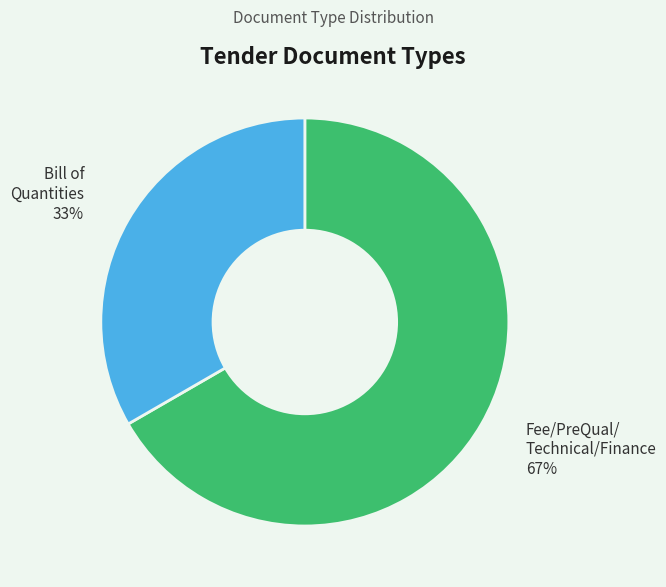

Does any single category account for the majority?

Yes